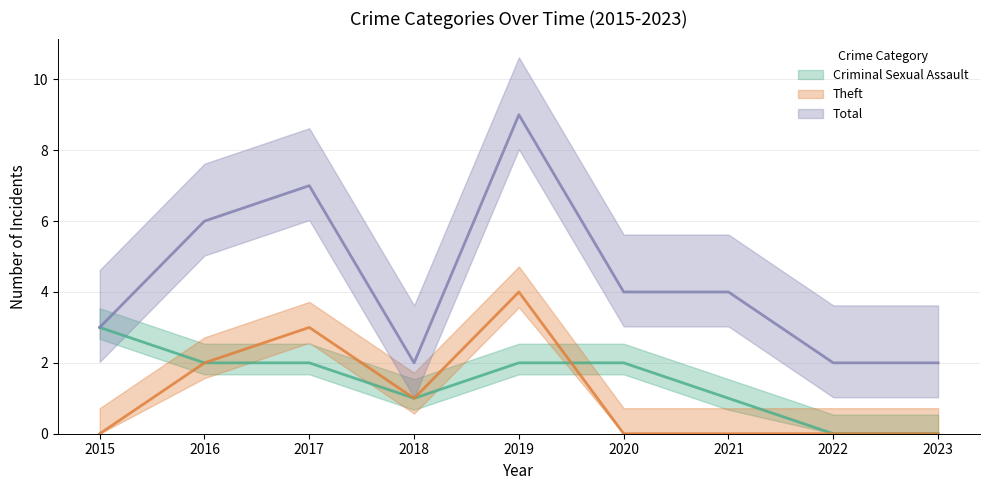

Is it true that Criminal Sexual Assault equals 3 at 2019?

False